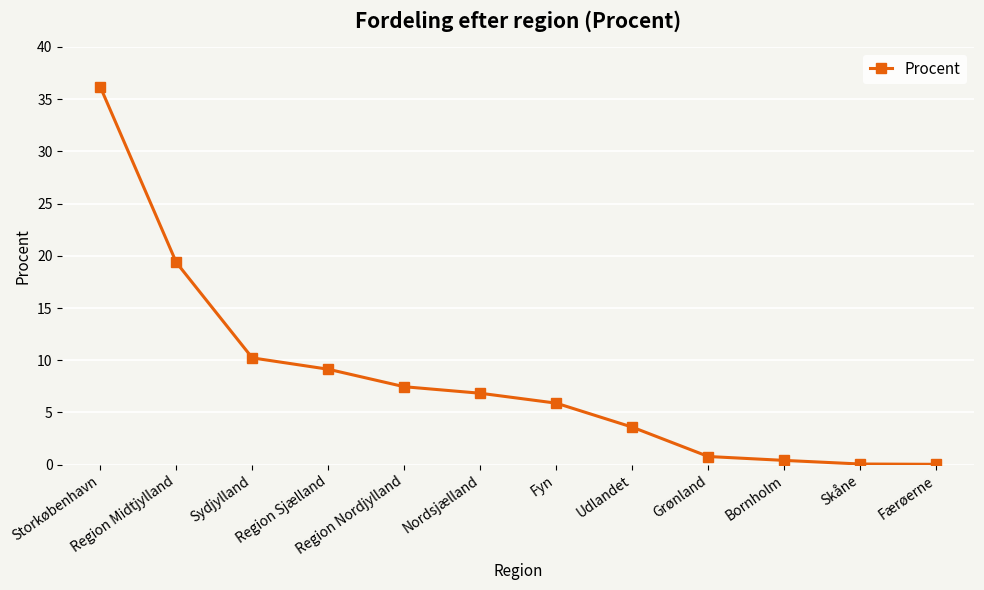

At which label does the data first exceed 6?

Storkøbenhavn